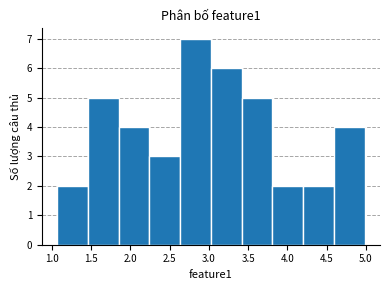

Over which range of the x-axis is the bar tallest?

2.65 to 3.05